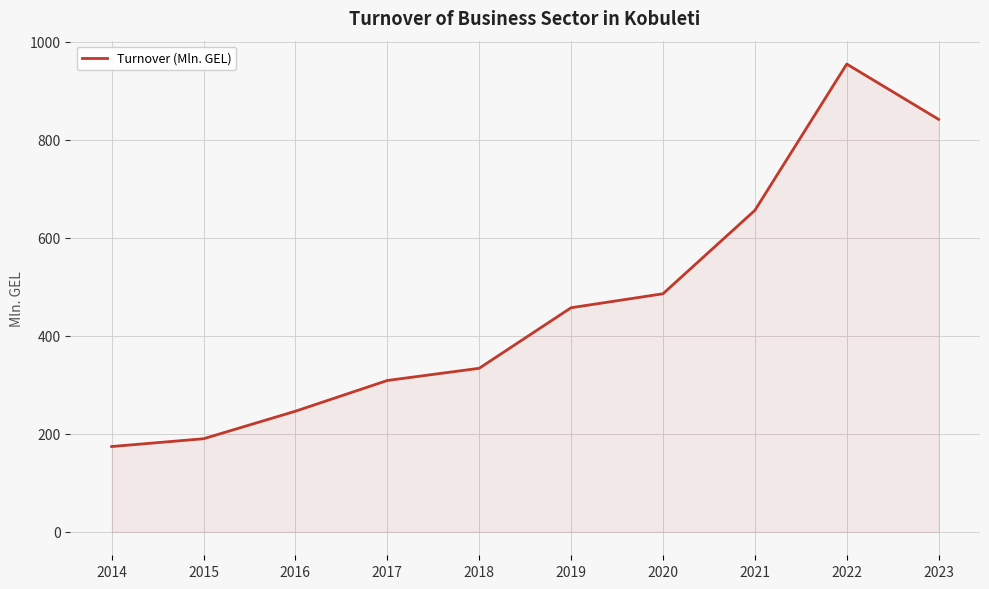

True or false: the data shows 37.3 at 2014.

False